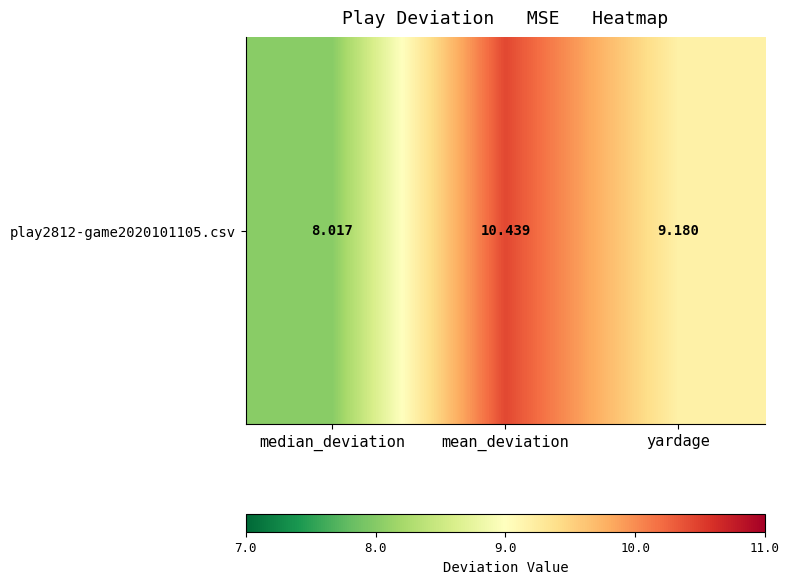

True or false: the data shows 9.2 at yardage.

True